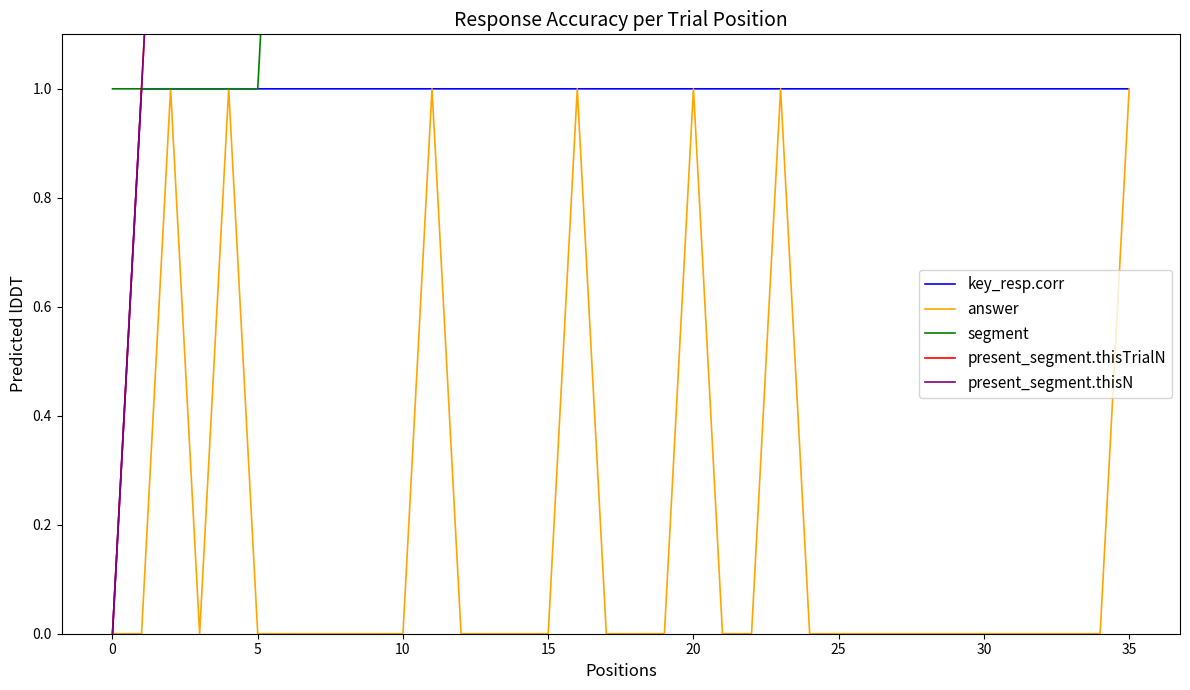

What is the sum of the key_resp.corr values at 20 and 29?

2